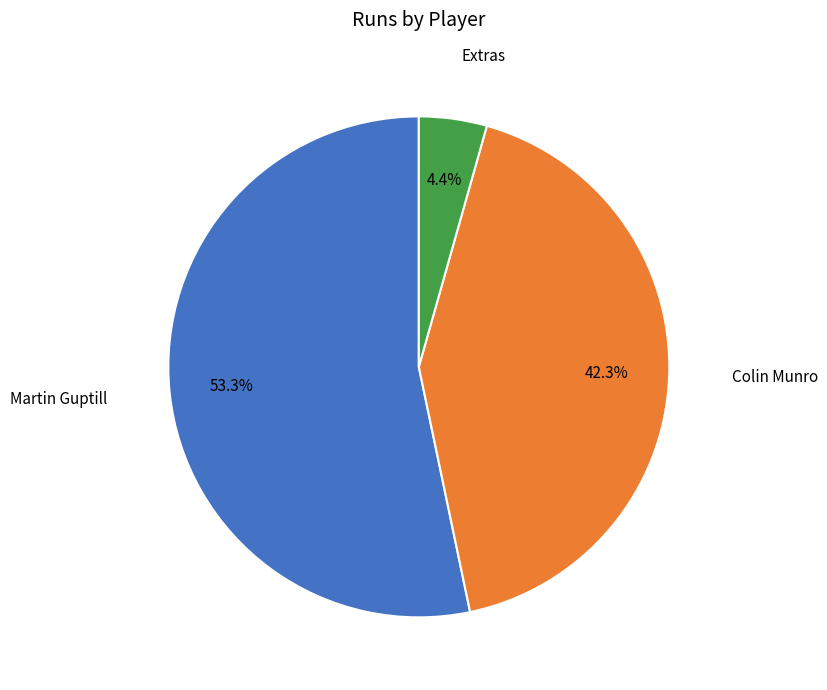

Is there a majority slice in this chart?

Yes